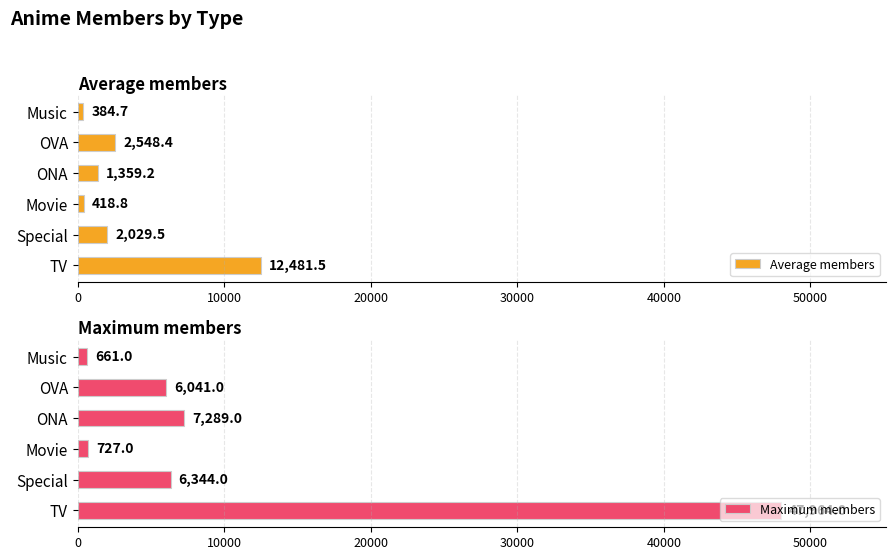

The Maximum members series shows 727 at Movie. True or false?

True